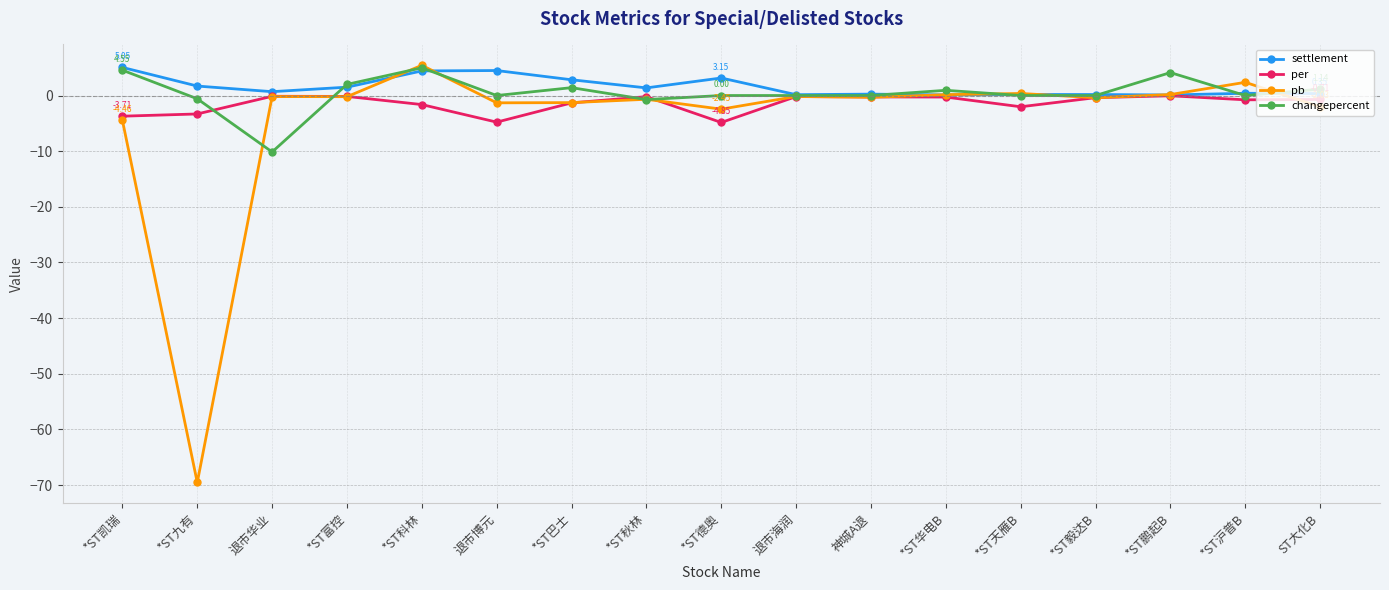

At which category does changepercent reach its first local valley?

退市华业